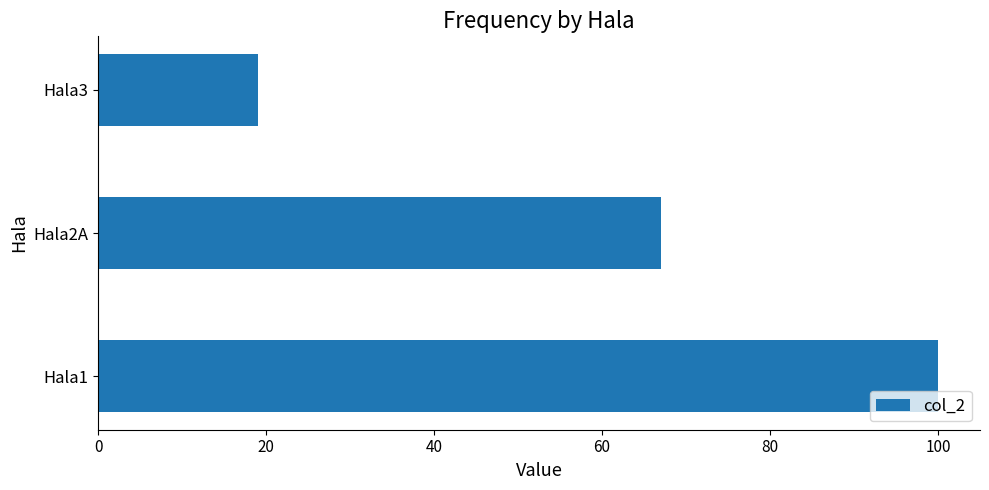

What is the change in value from Hala2A to Hala3?

-48